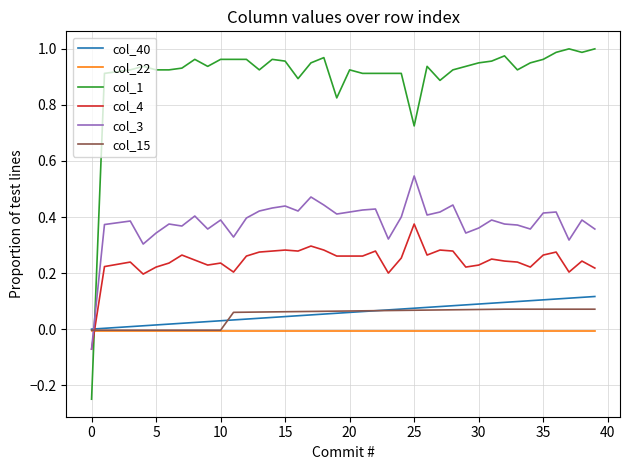

Which series has the largest total across all categories?

col_1